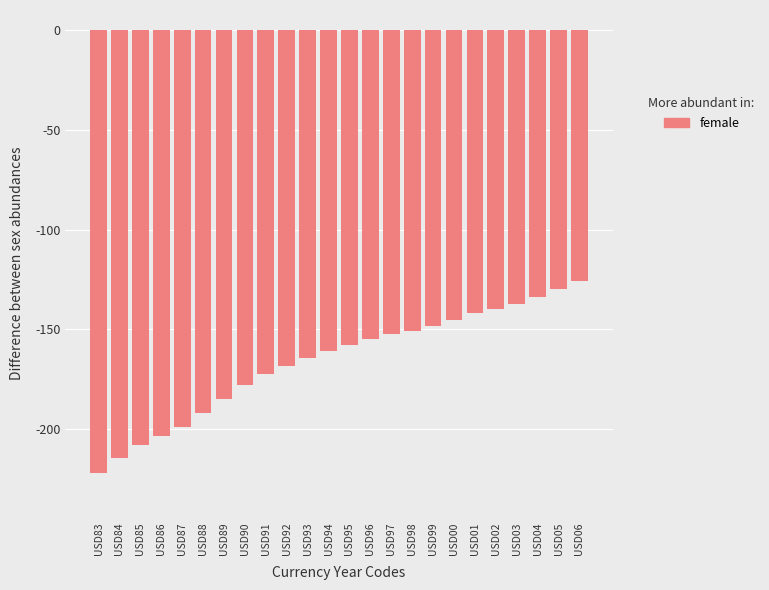

How many values are below -157?

13